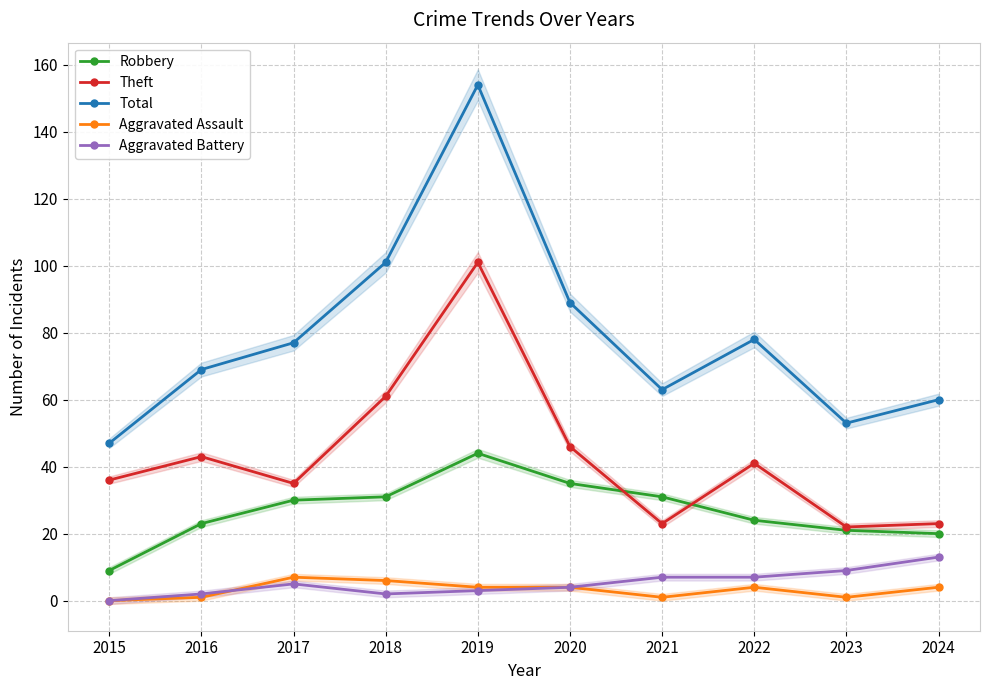

At which category does Aggravated Assault reach its first local peak?

2017